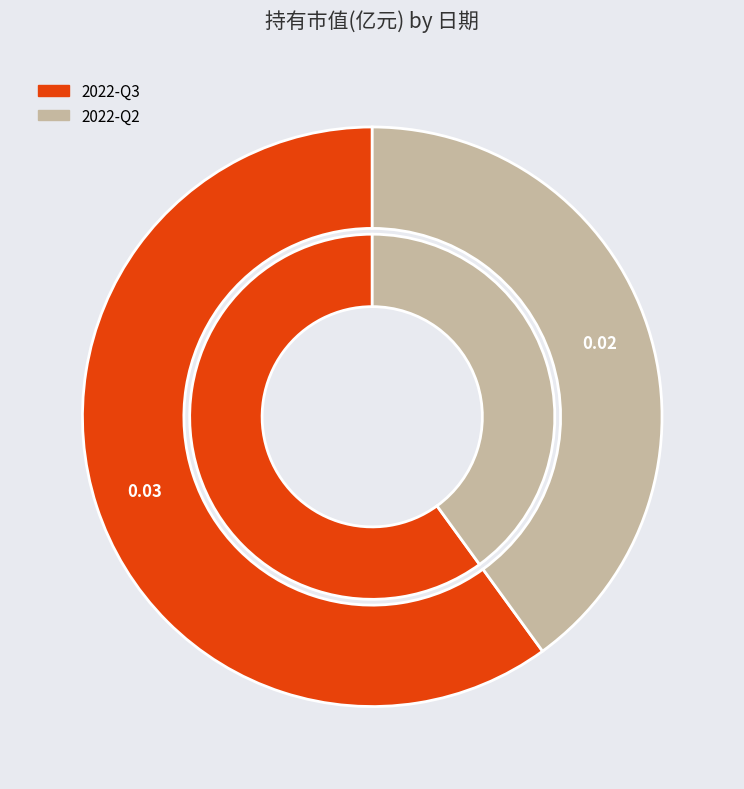

To the nearest percent, what percentage of the pie is 2022-Q3?

60%